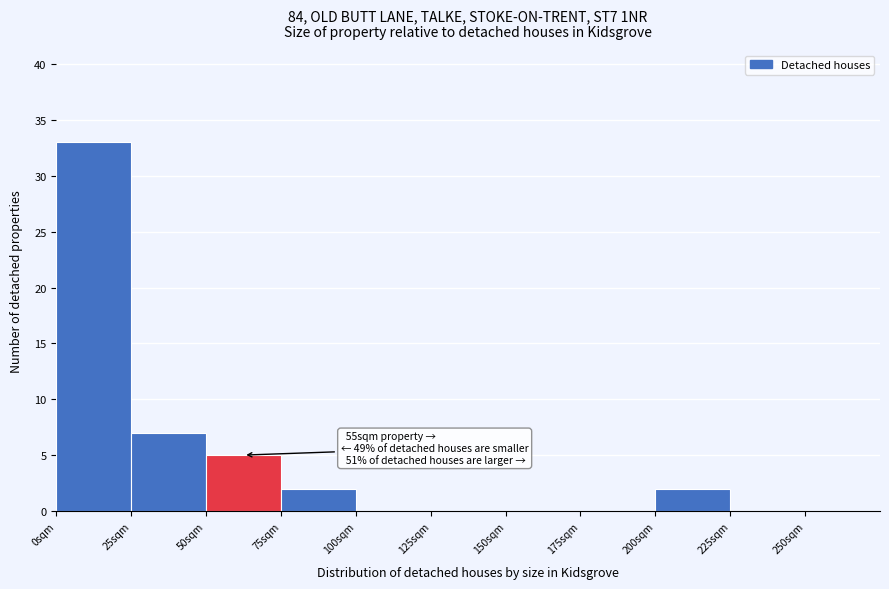

Over which range of the x-axis is the bar tallest?

0 to 25